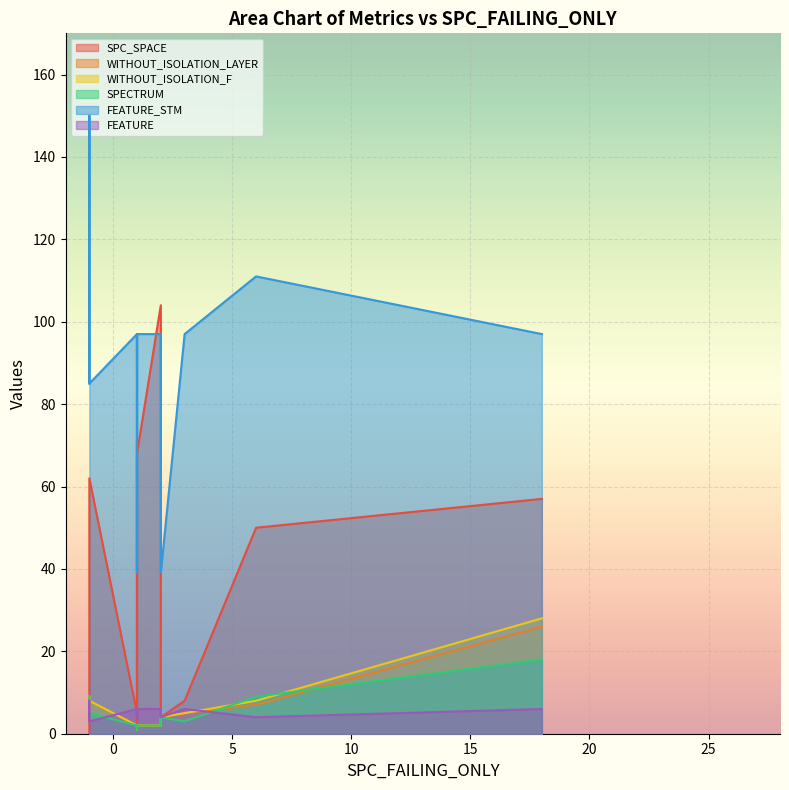

Which has a higher value, 7 or 12?

12